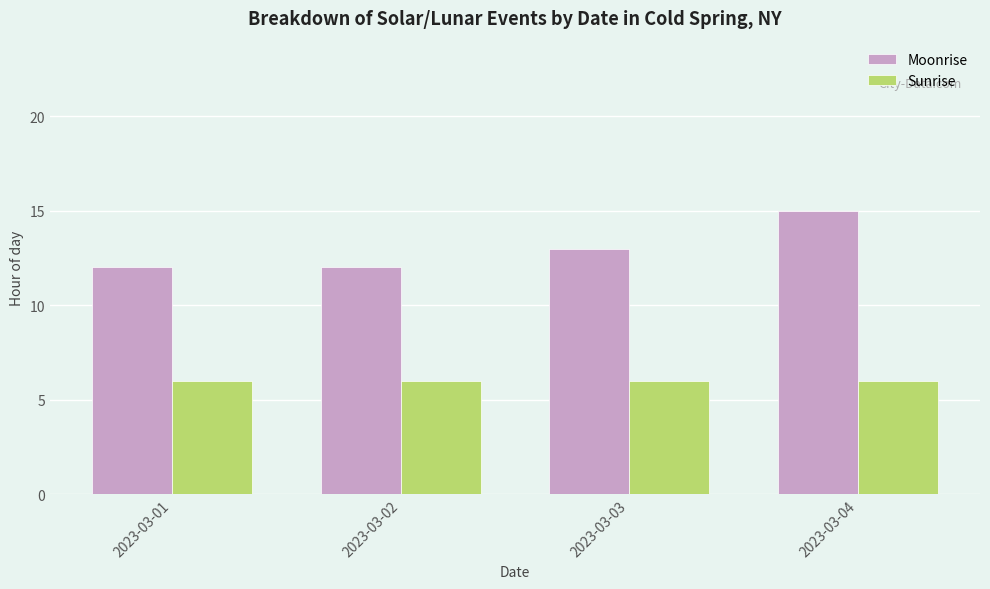

Reading left to right, extract all data points from this chart.

Moonrise: 12	12	13	15
Sunrise: 6	6	6	6